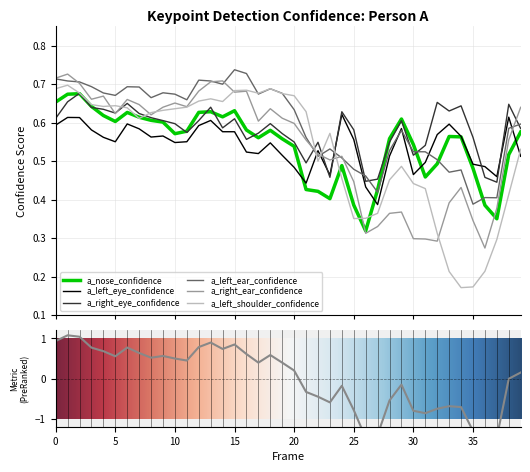

Where is the first local minimum for a_left_ear_confidence?

5